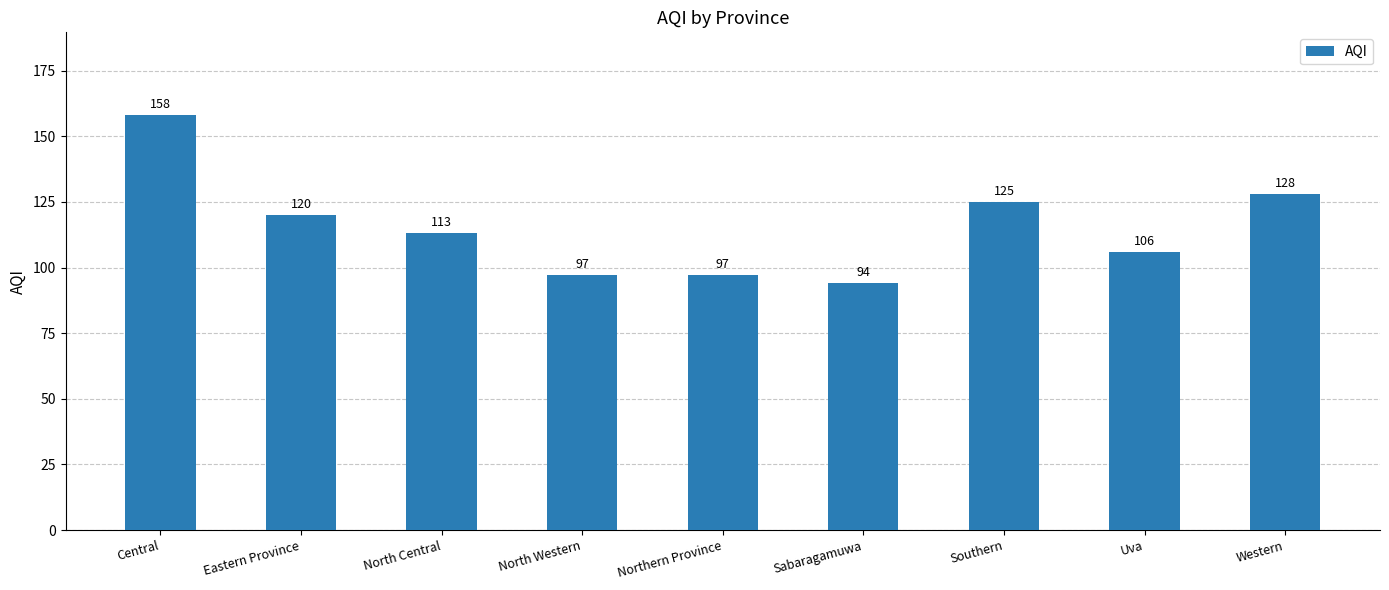

How many values are below 113?

4